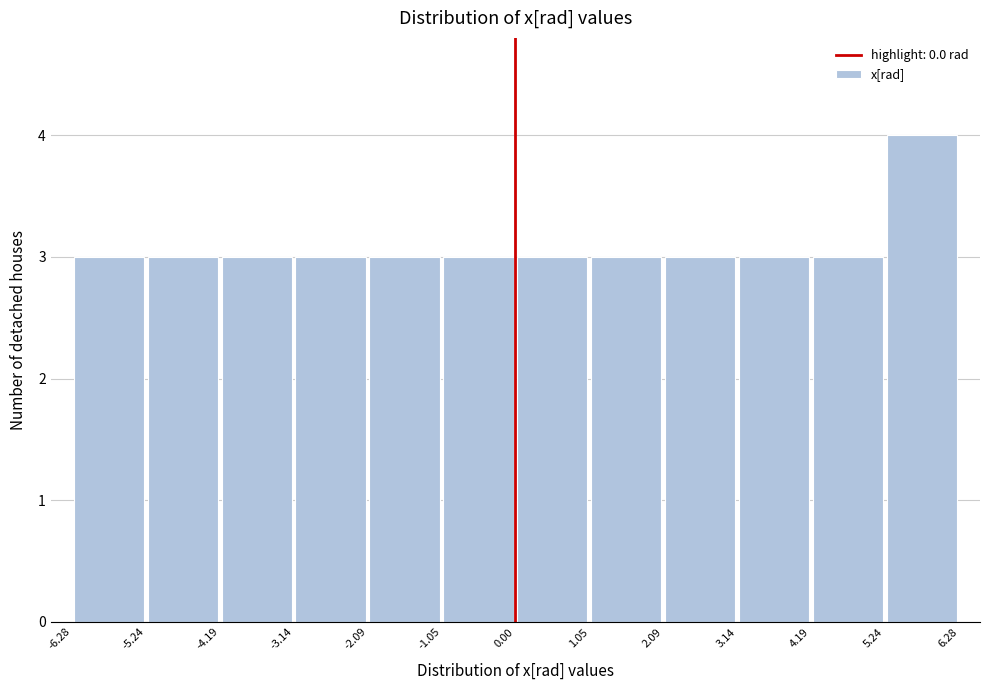

Reading left to right, list every bar in this chart as the range it spans on the x-axis followed by its height. The values are not printed on the chart, so give them approximately, as read against the axis.

-6.28 to -5.24: 3
-5.24 to -4.19: 3
-4.19 to -3.14: 3
-3.14 to -2.09: 3
-2.09 to -1.05: 3
-1.05 to 0.00: 3
0.00 to 1.05: 3
1.05 to 2.09: 3
2.09 to 3.14: 3
3.14 to 4.19: 3
4.19 to 5.24: 3
5.24 to 6.28: 4